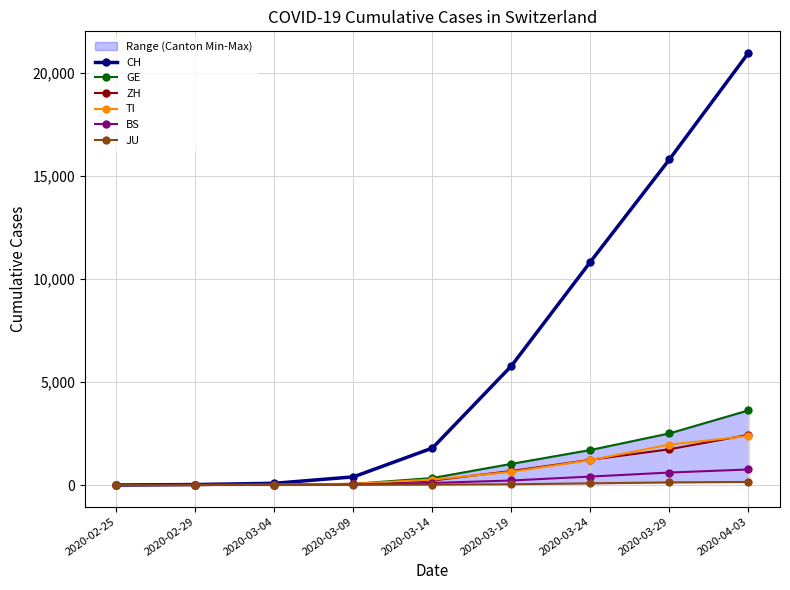

The value of GE at 2020-02-29 is 5. True or false?

False